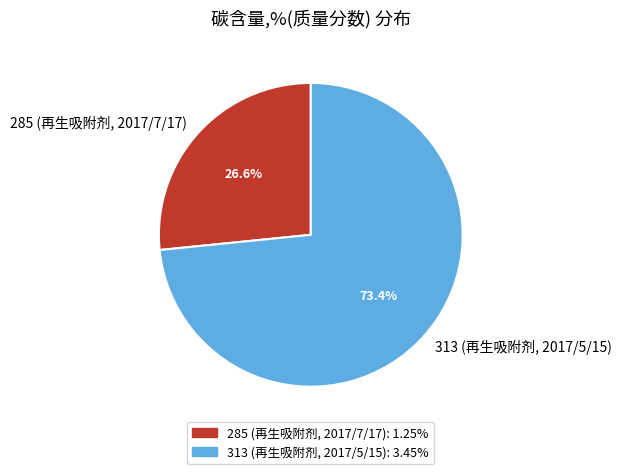

What percentage is the 313 (再生吸附剂, 2017/5/15) slice, to the nearest percent?

73%